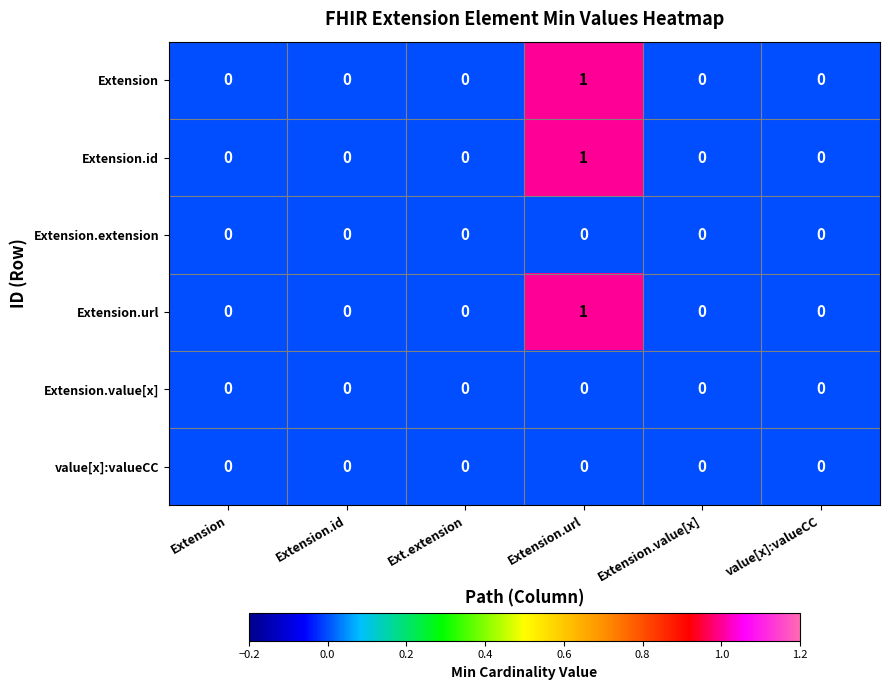

How many Extension values are between 0 and 1?

6